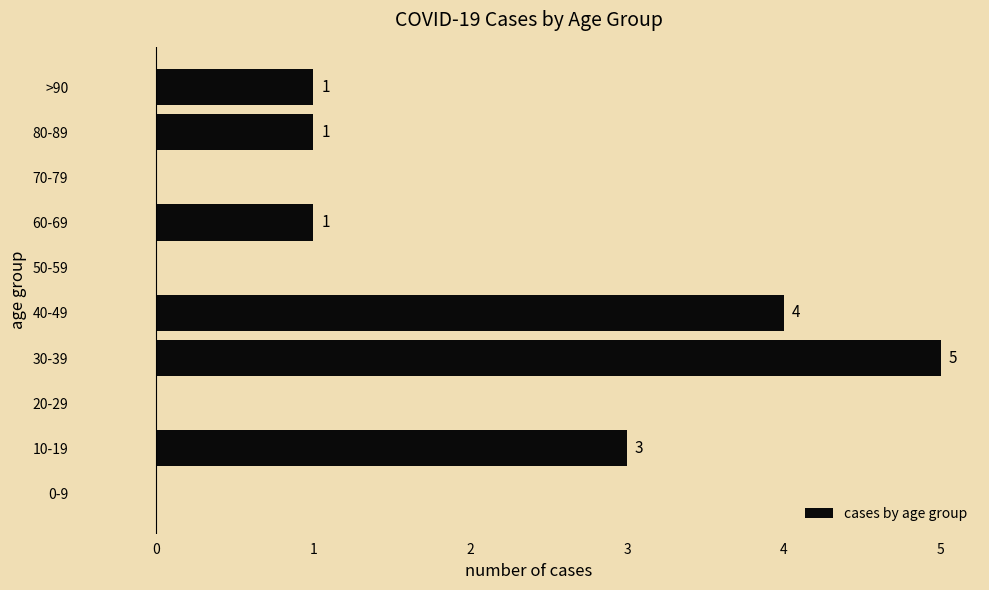

Between 60-69 and 30-39, which is larger?

30-39